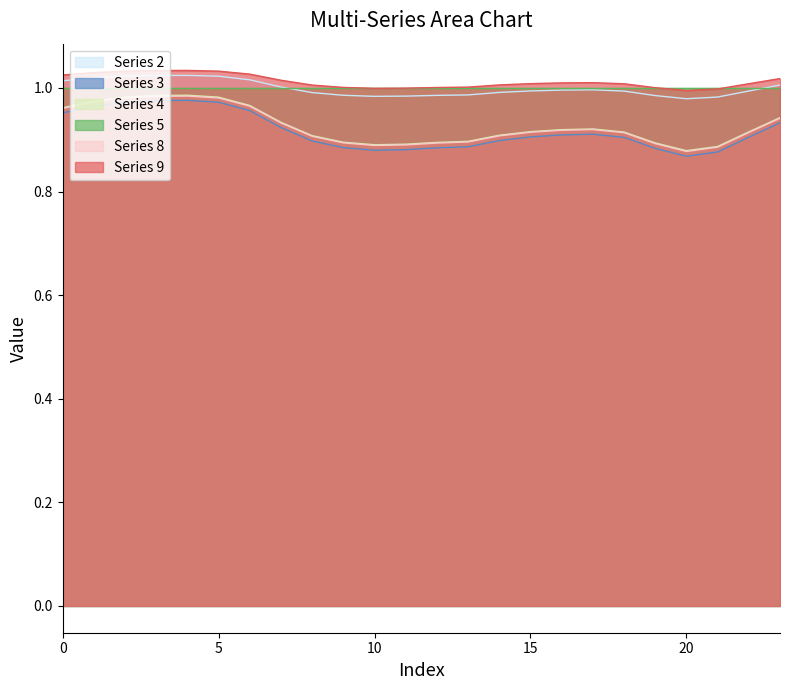

Which series has the widest spread of values?

Series 3